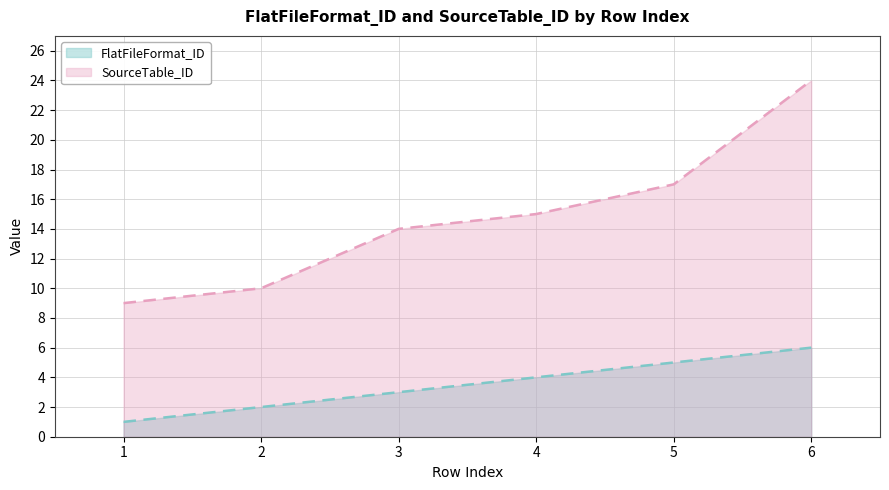

What is the total value across all series at 1?

10